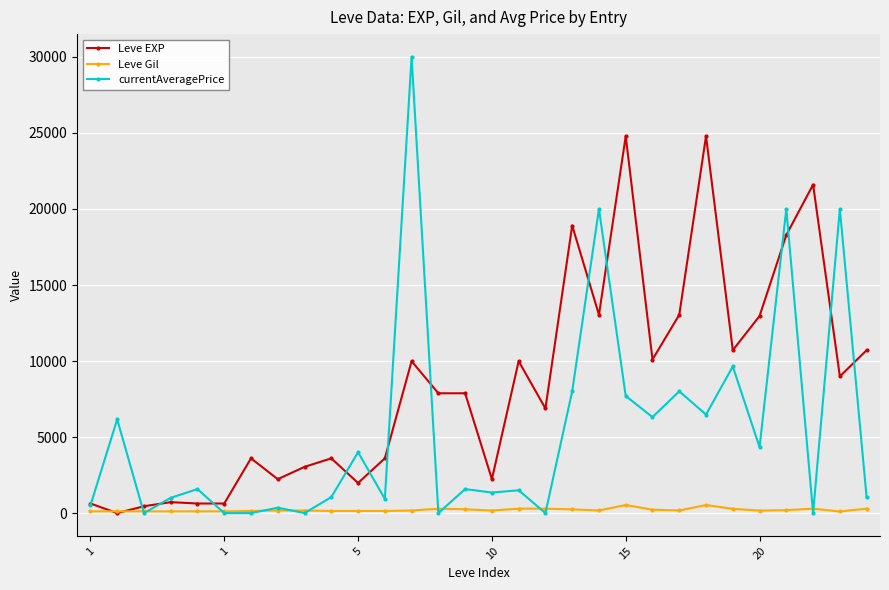

What is the maximum value shown in the chart?

30000